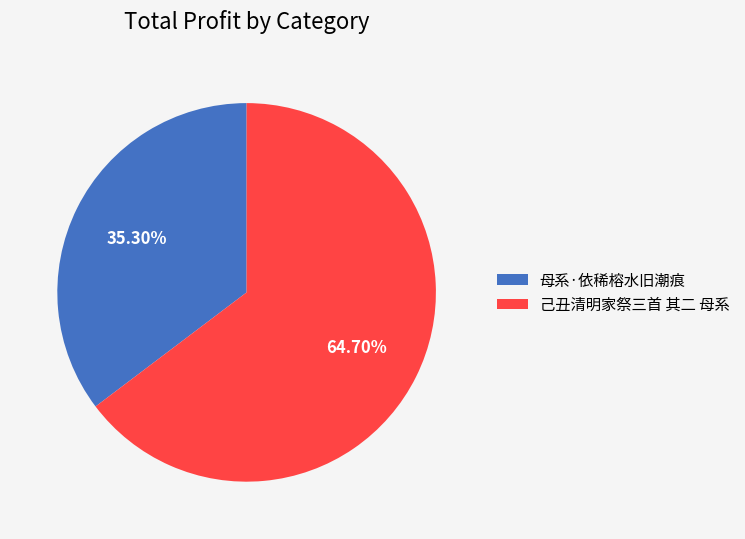

Count the number of slices in the pie.

2